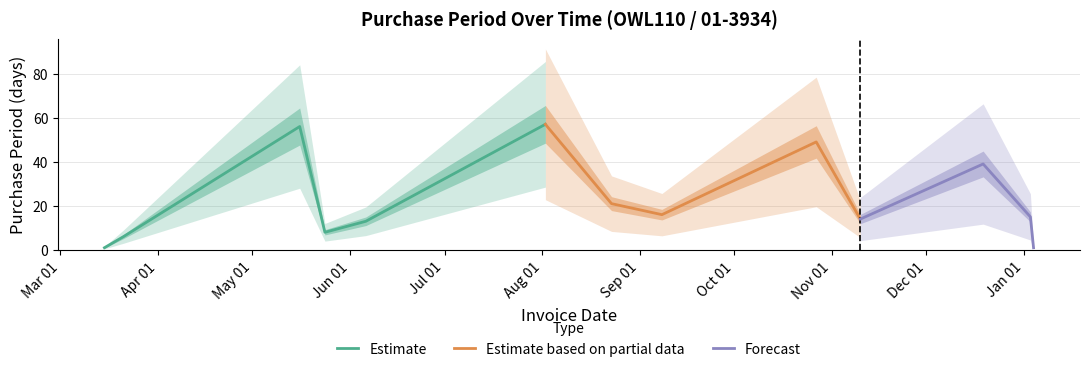

How many data points are above 15?

6